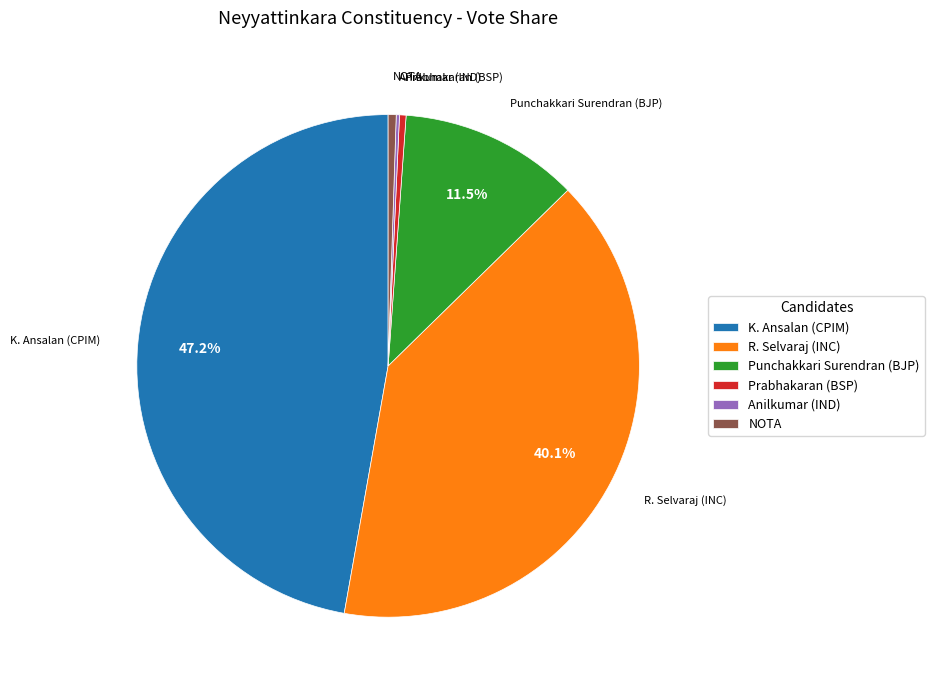

Which slice is the largest?

K. Ansalan (CPIM)